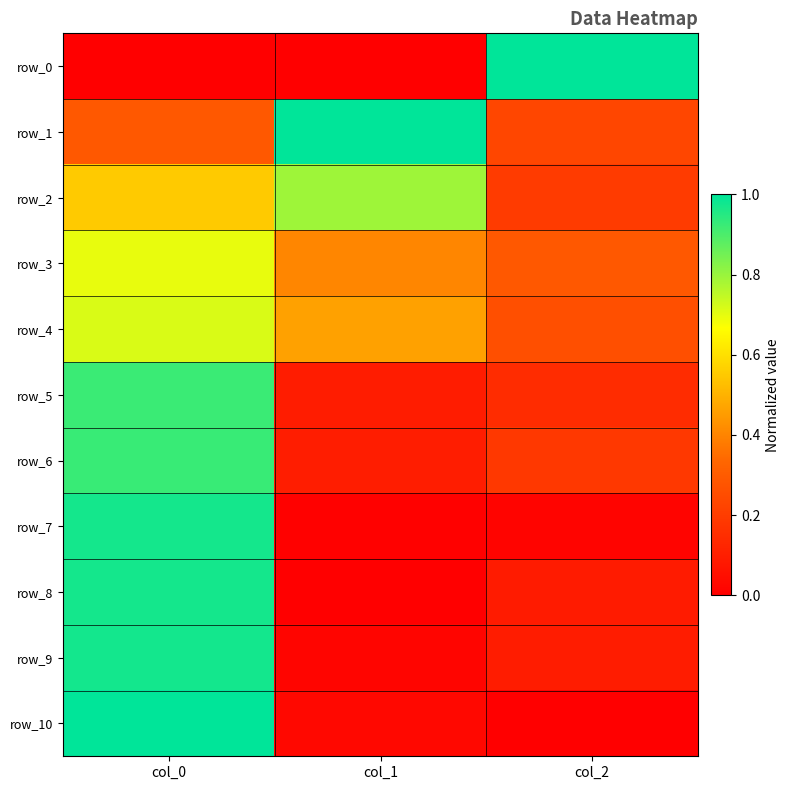

The row_7 series shows 0.0 at col_2. True or false?

True